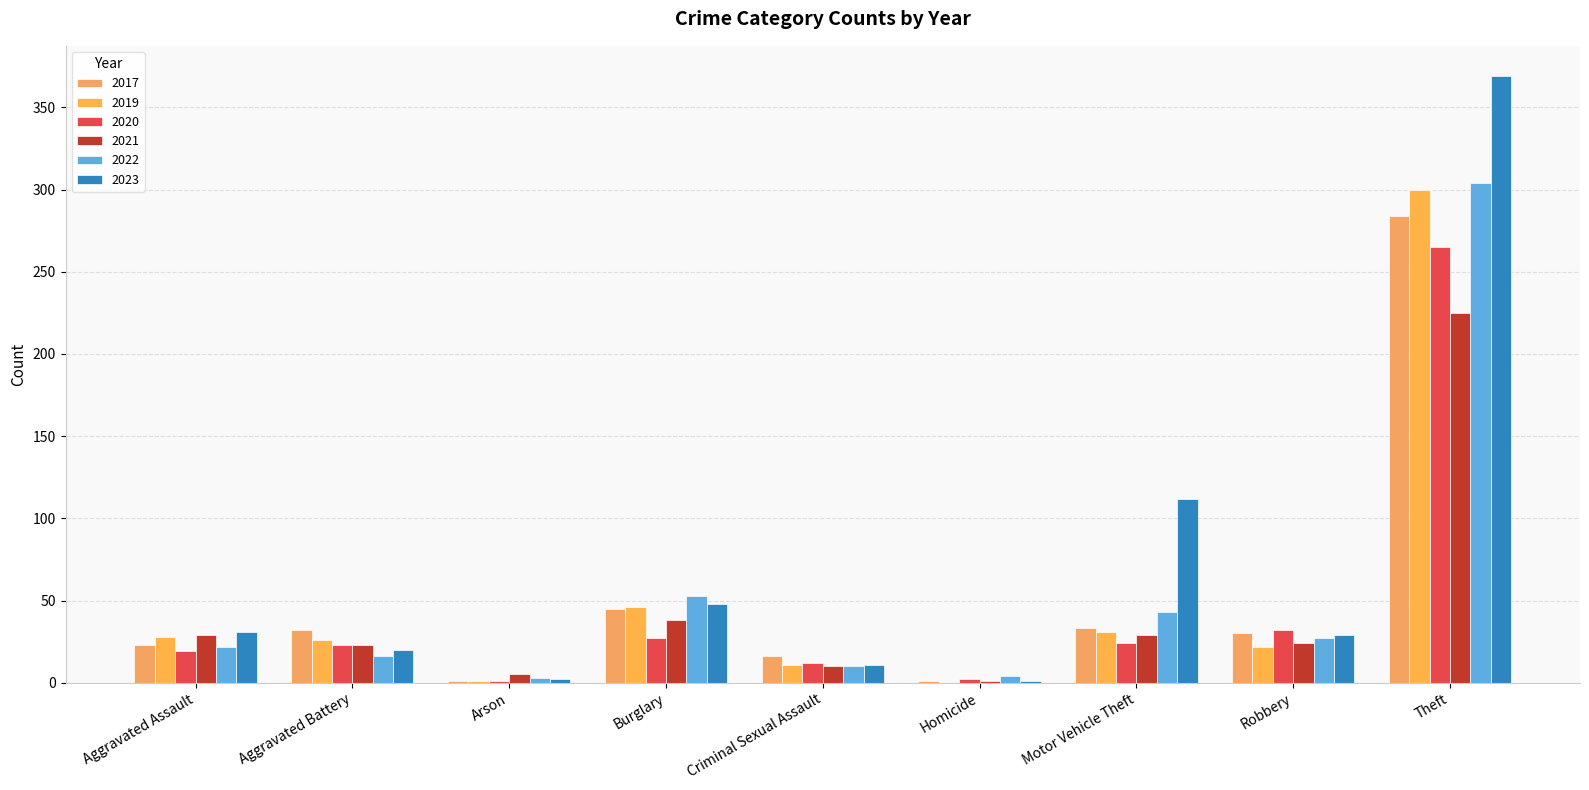

What is the difference between the 2023 values at Homicide and Arson?

1